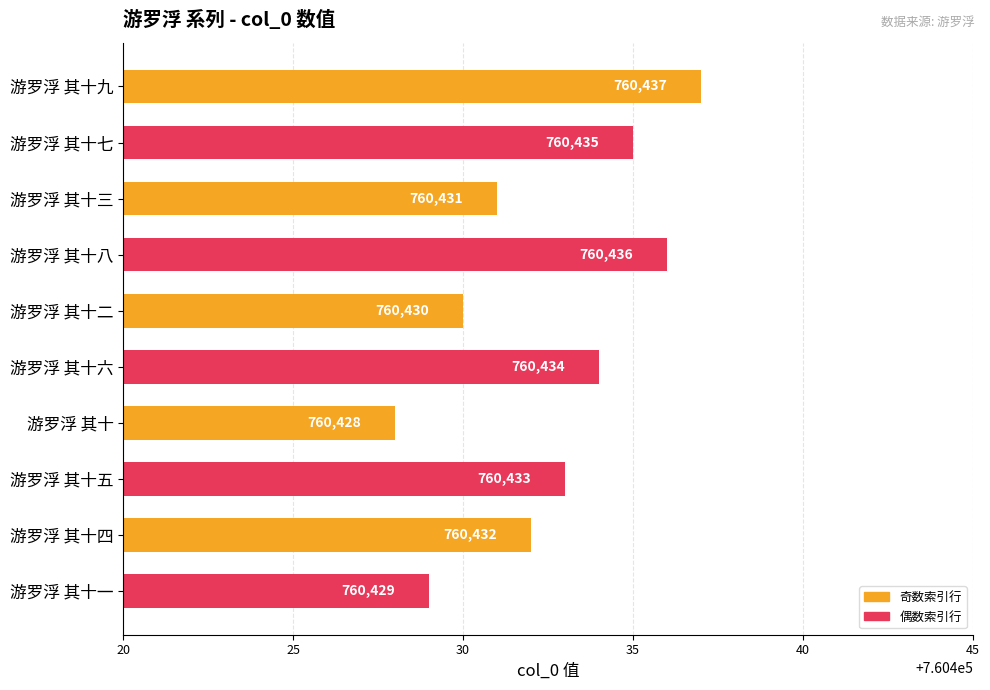

Is it true that the value at 游罗浮 其十九 is 760437?

True